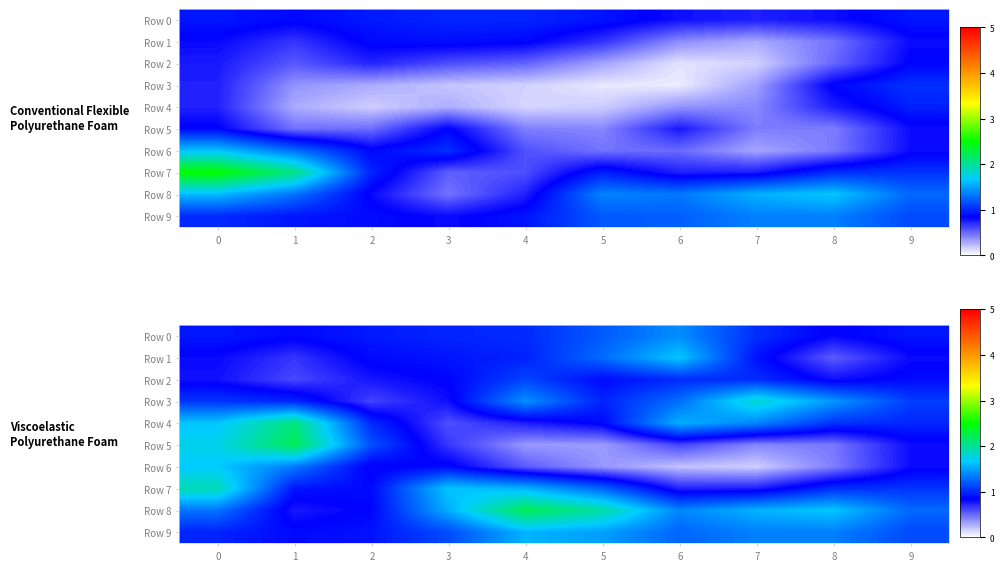

Which series has the largest range (max minus min)?

row_5